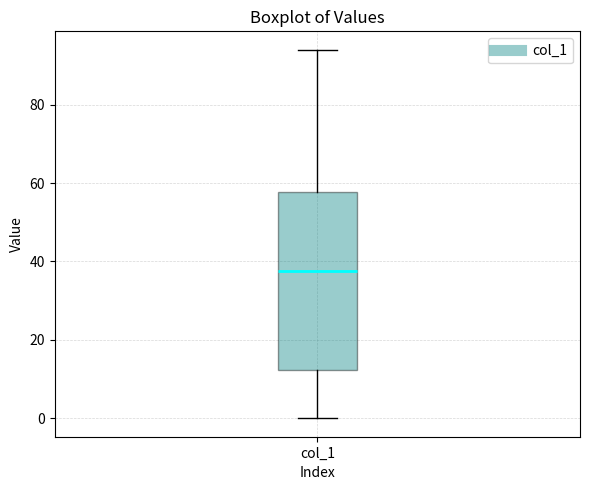

Where is the lower edge of the box for col_1 on the y-axis? The values are not printed on the chart, so give them approximately, as read against the axis.

12